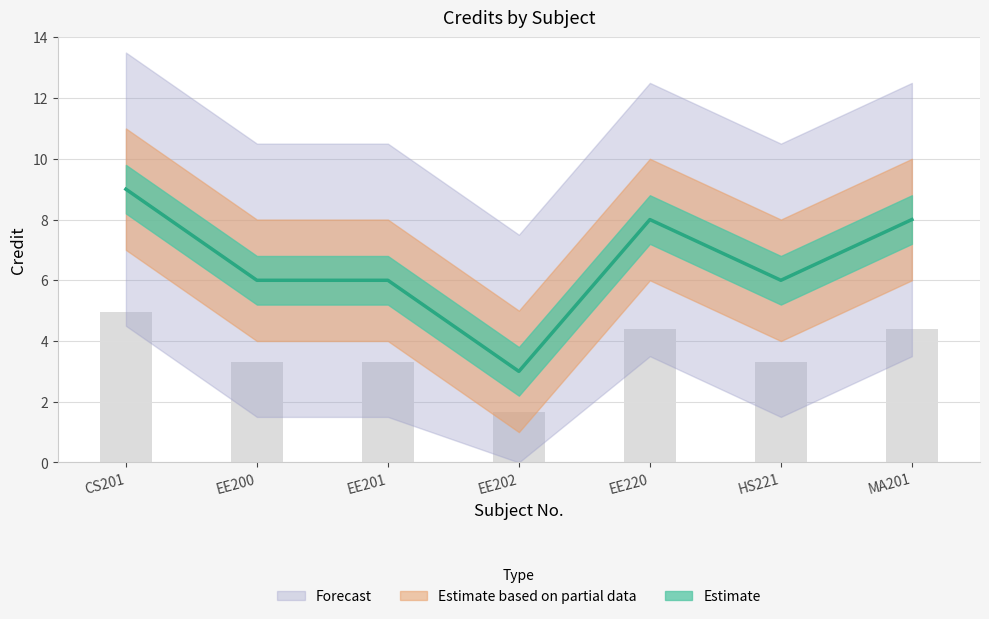

What is the change in value from EE202 to EE220?

+5